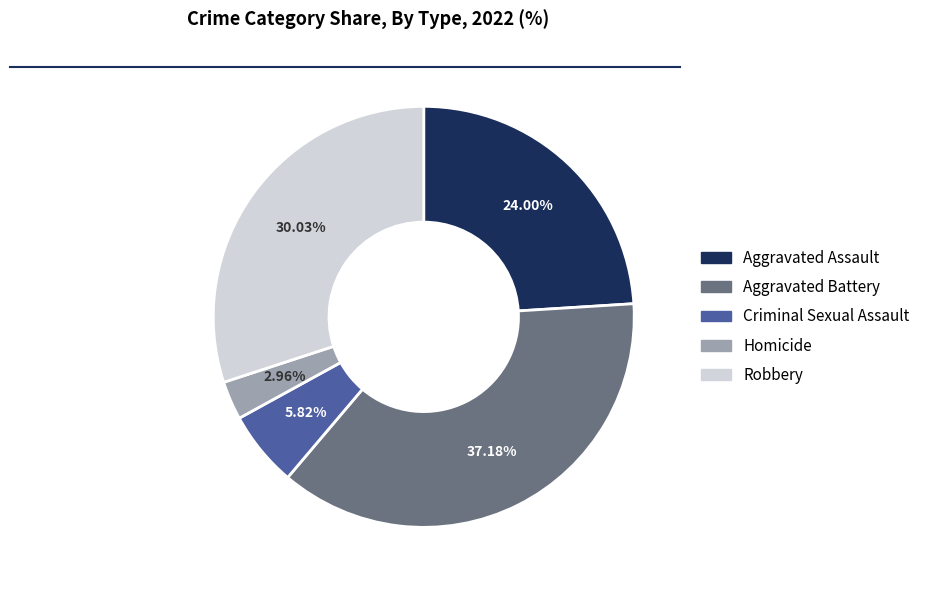

Is it true that Criminal Sexual Assault is 12% of the pie?

False